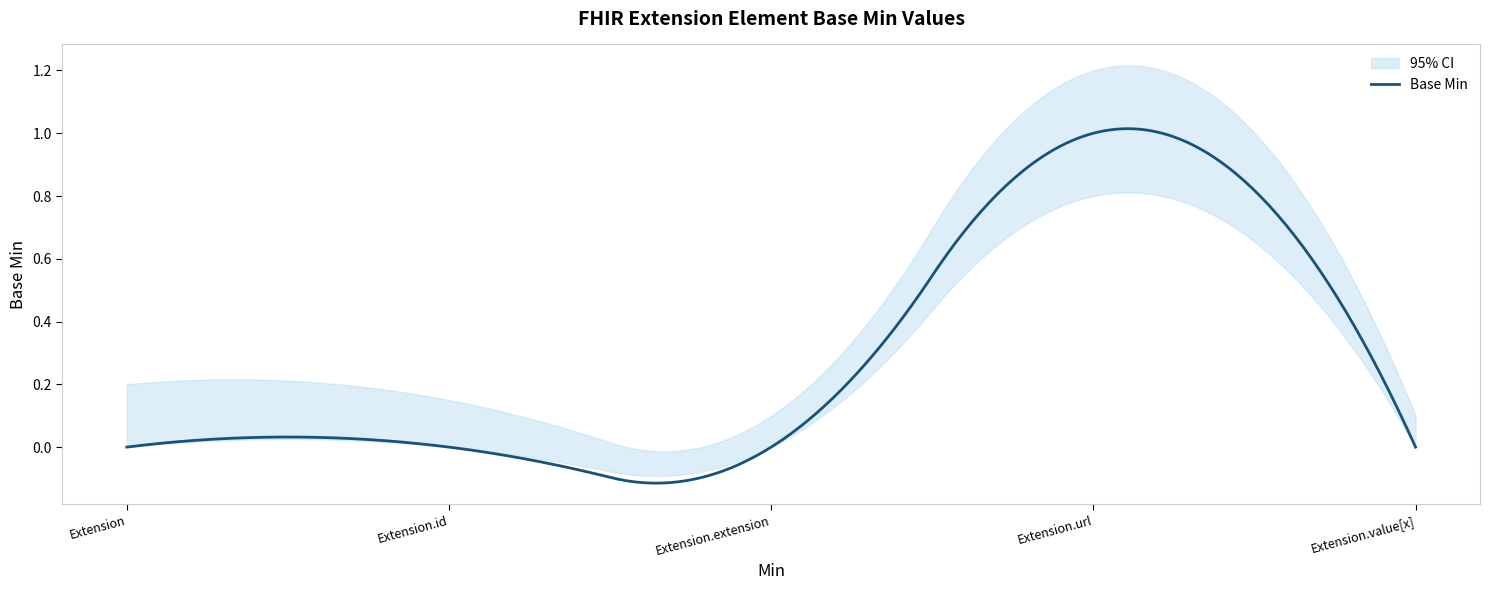

True or false: lower_ci and Base Min cross at least once.

False